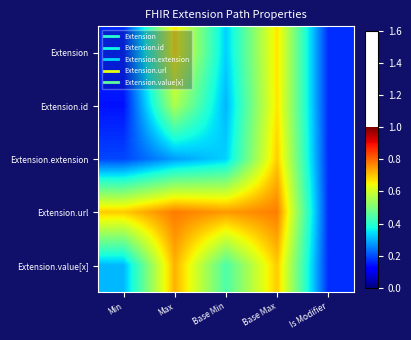

Which series has the largest total across all categories?

Extension.url